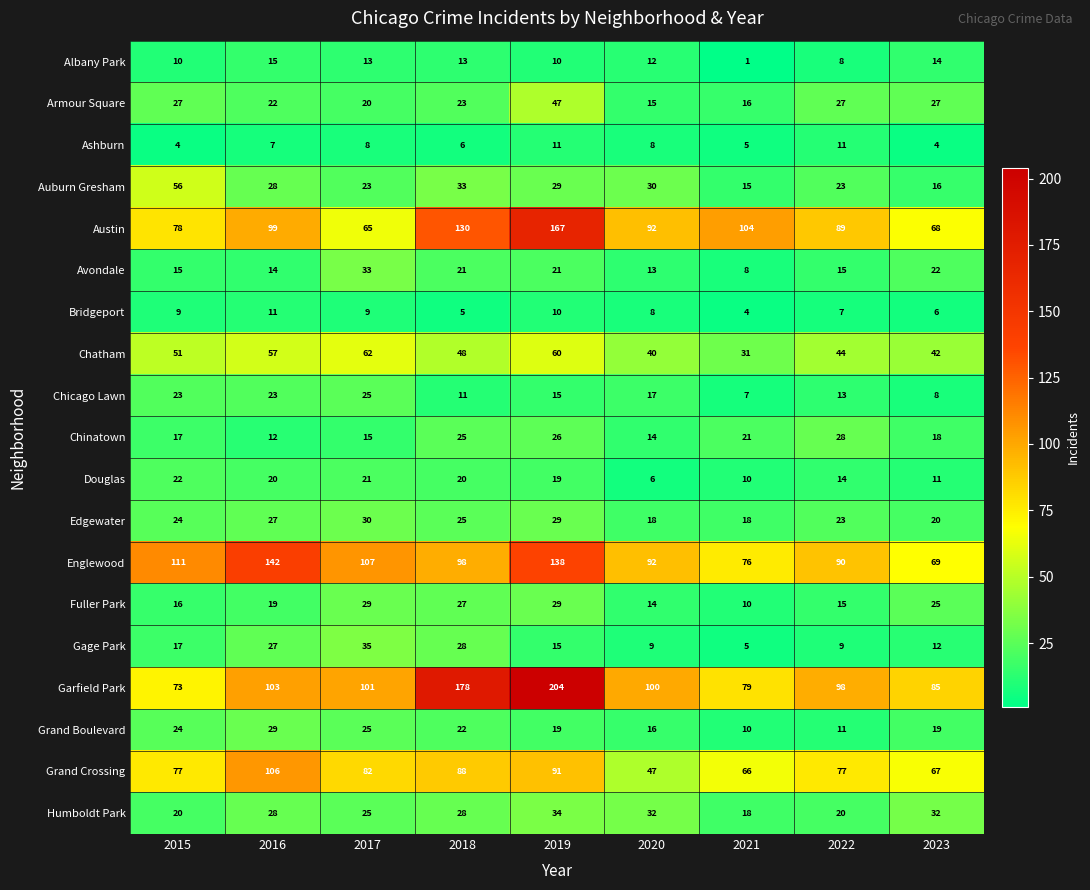

How many Bridgeport values are between 6 and 9?

5